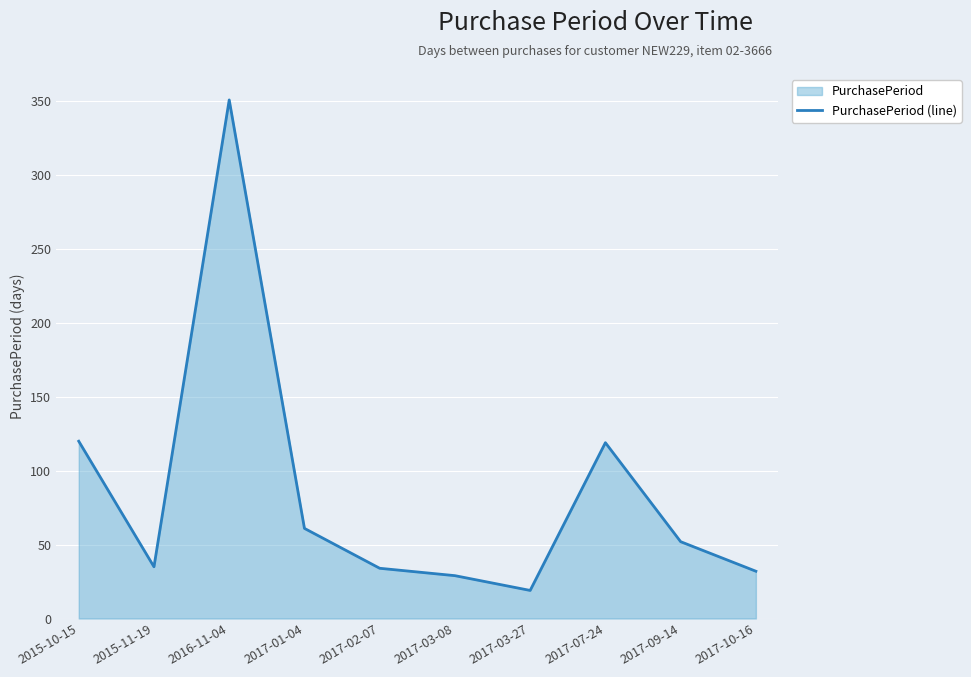

Where does the data first go above 52?

2015-10-15